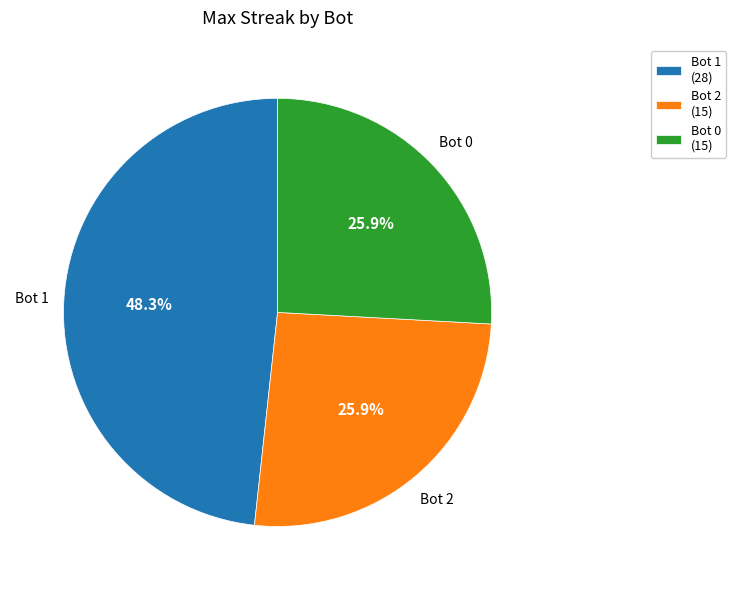

What percentage is NOT represented by Bot 0 (15)?

74.1%